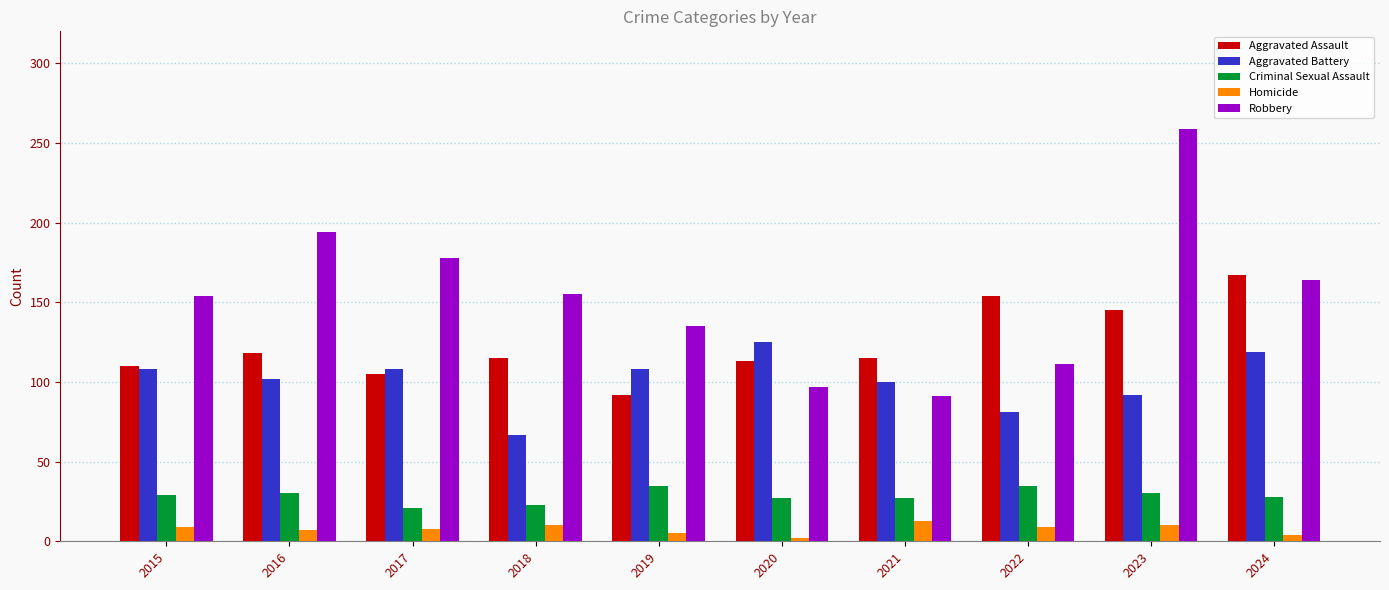

What is the average value of the Robbery series?

154